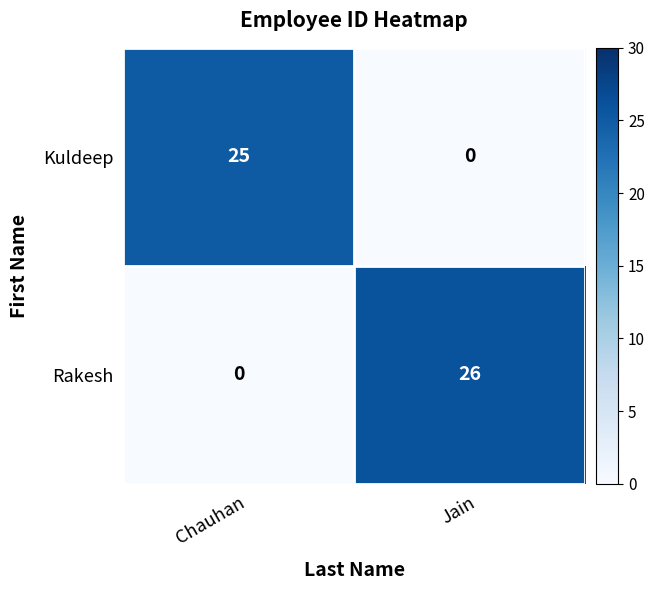

Reading left to right, extract all data points from this chart.

Kuldeep: Chauhan=25	Jain=0
Rakesh: Chauhan=0	Jain=26